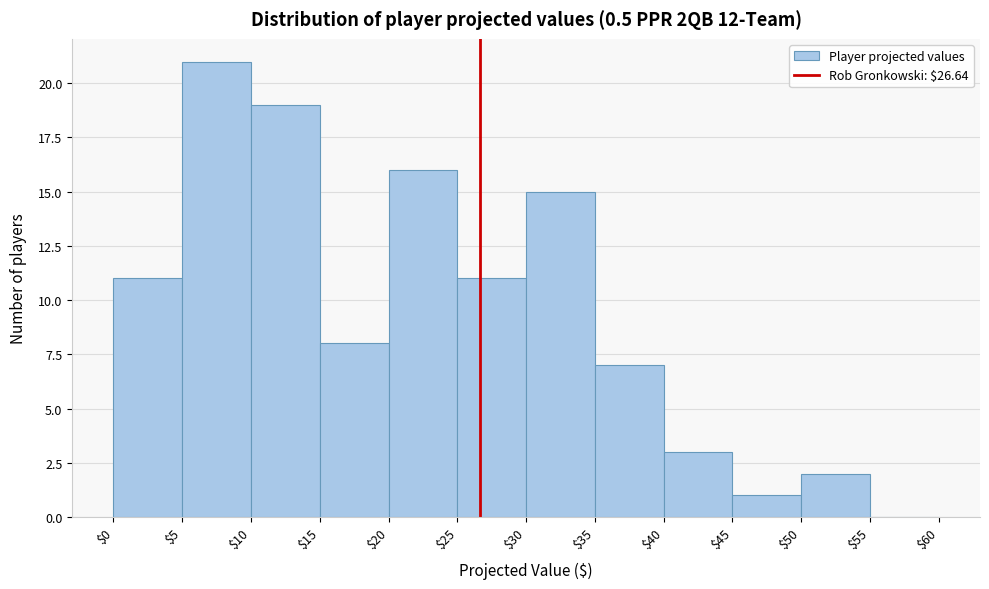

How tall is the bar that spans $0 to $5 on the x-axis? The values are not printed on the chart, so give them approximately, as read against the axis.

11